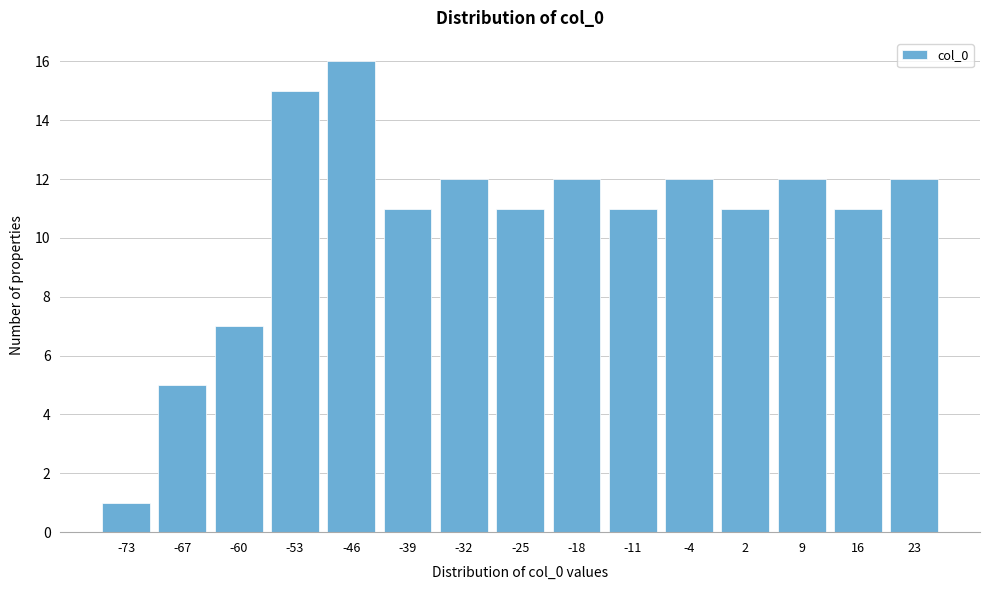

Reading left to right, list all the values displayed in this chart.

-73=1	-67=5	-60=7	-53=15	-46=16	-39=11	-32=12	-25=11	-18=12	-11=11	-4=12	2=11	9=12	16=11	23=12